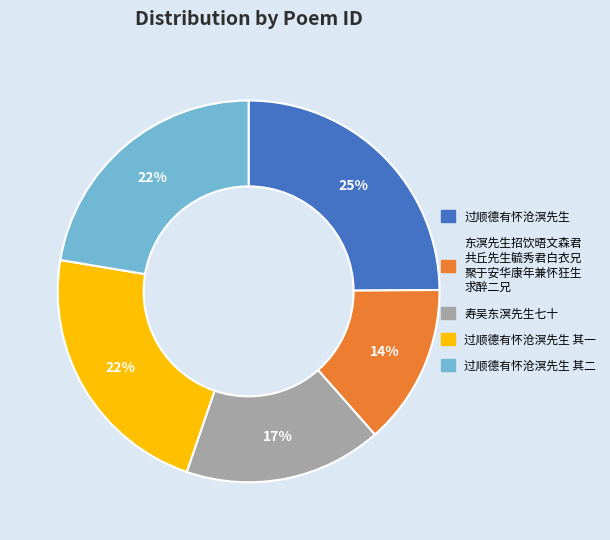

Is there a majority slice in this chart?

No